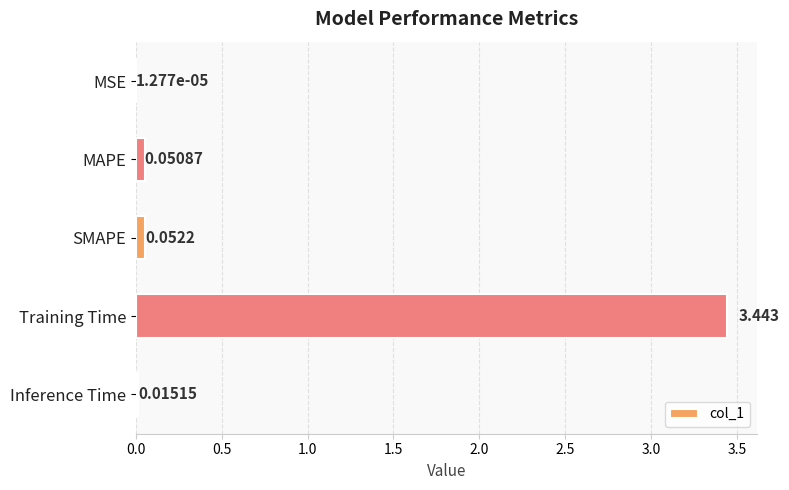

Which has a higher value, Inference Time or SMAPE?

SMAPE